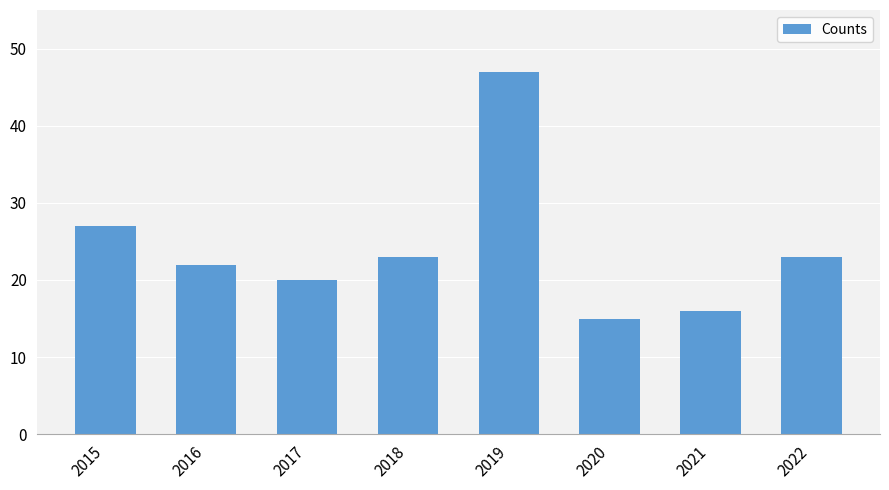

What is the sum of the values at 2020 and 2015?

42